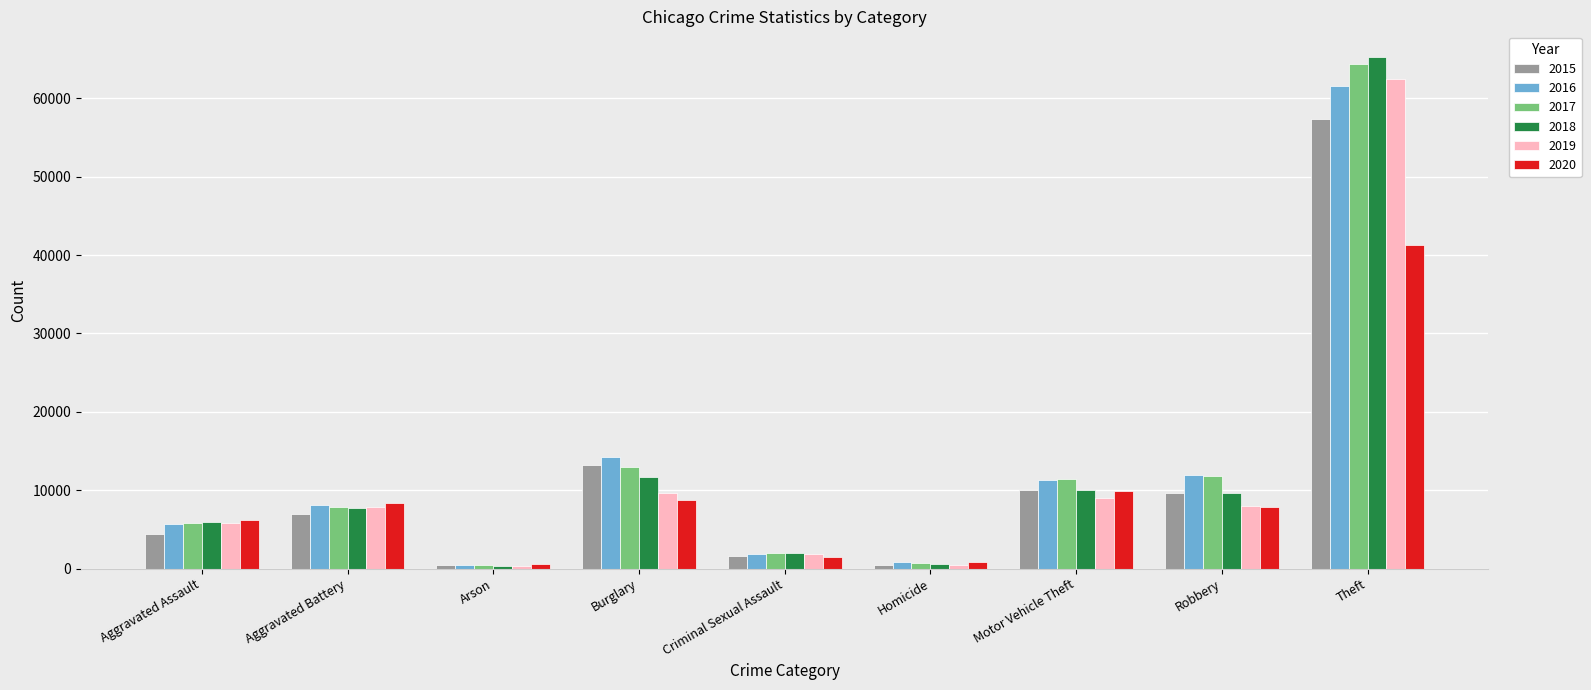

Which category has the highest value in the 2015 series?

Theft